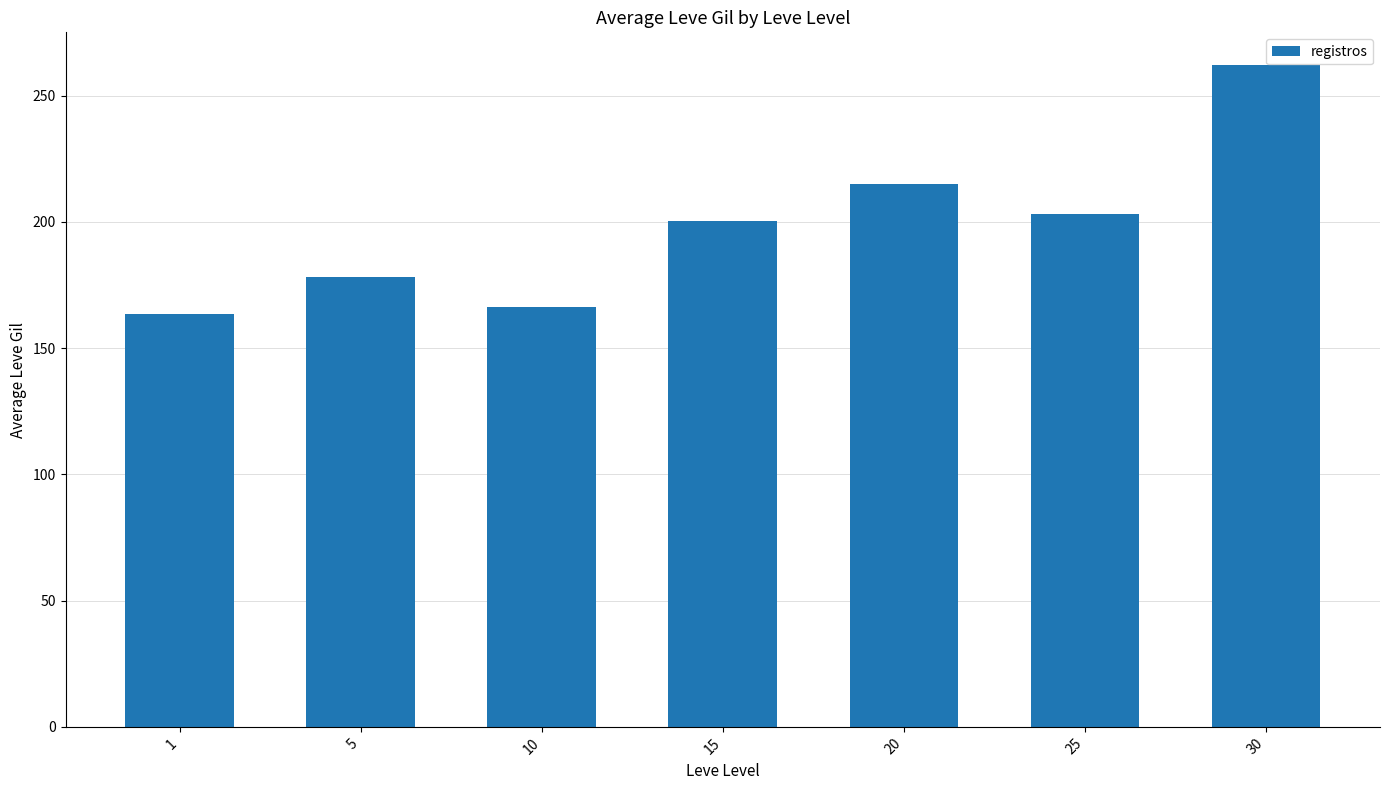

How many categories are shown in the chart?

7